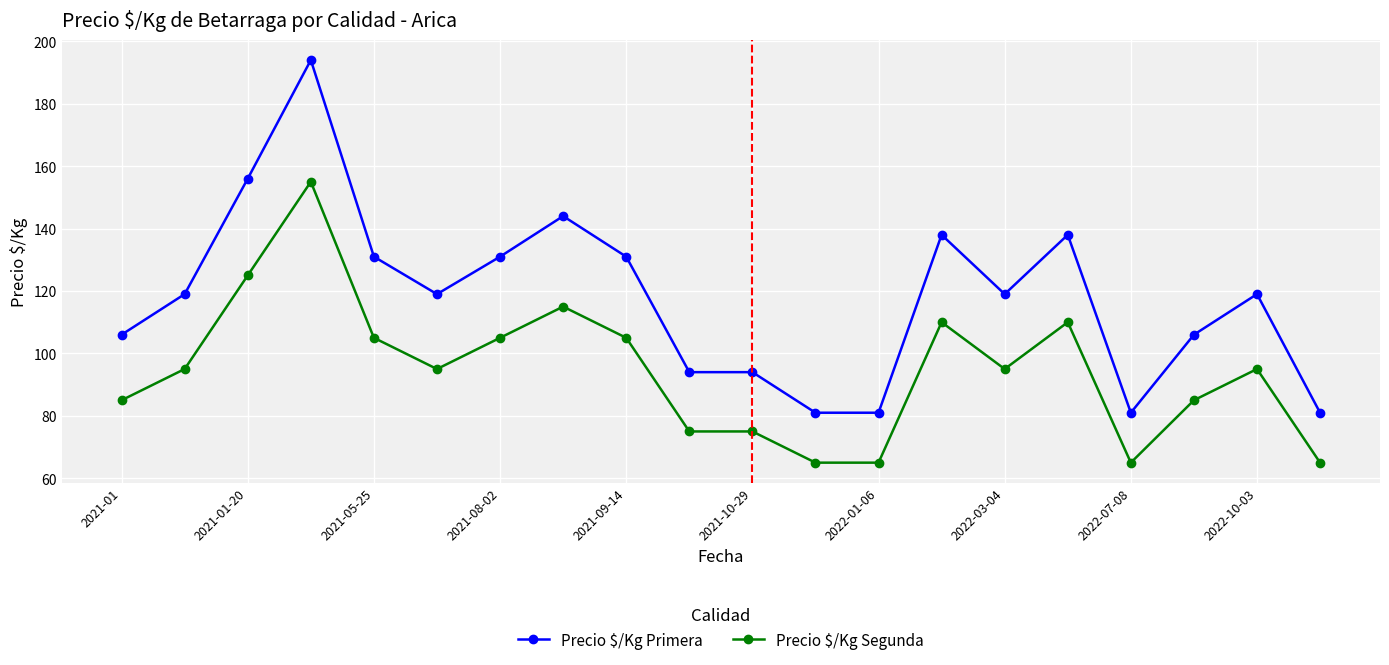

True or false: Precio $/Kg Segunda has more than 1 interior local peaks.

True